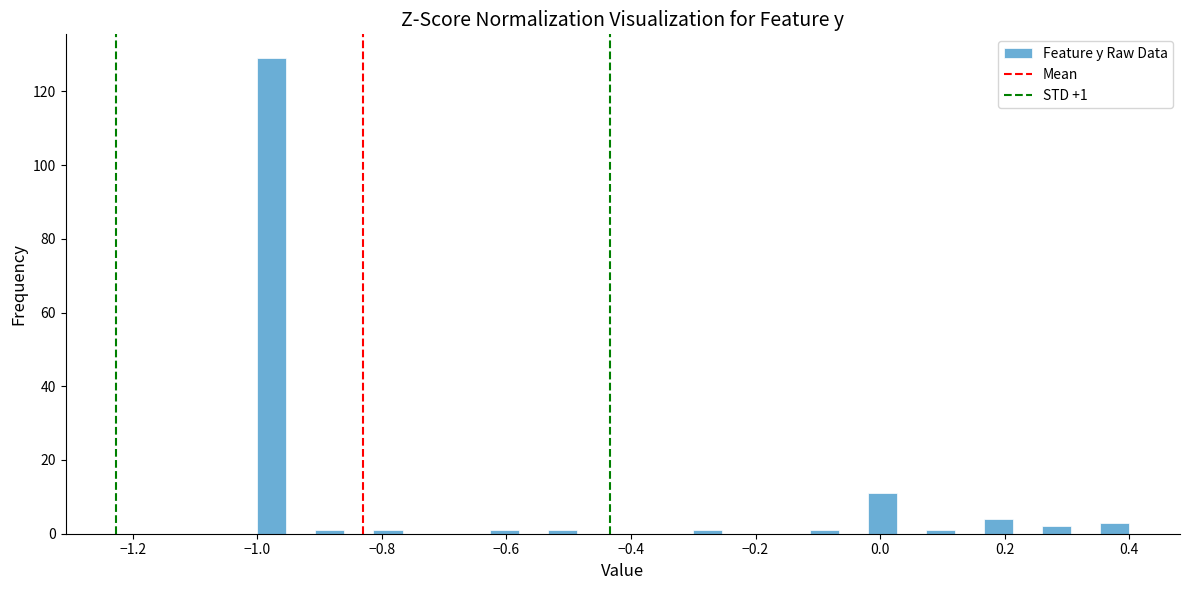

Read against the x-axis, roughly where is the centre of the tallest bar?

-0.98